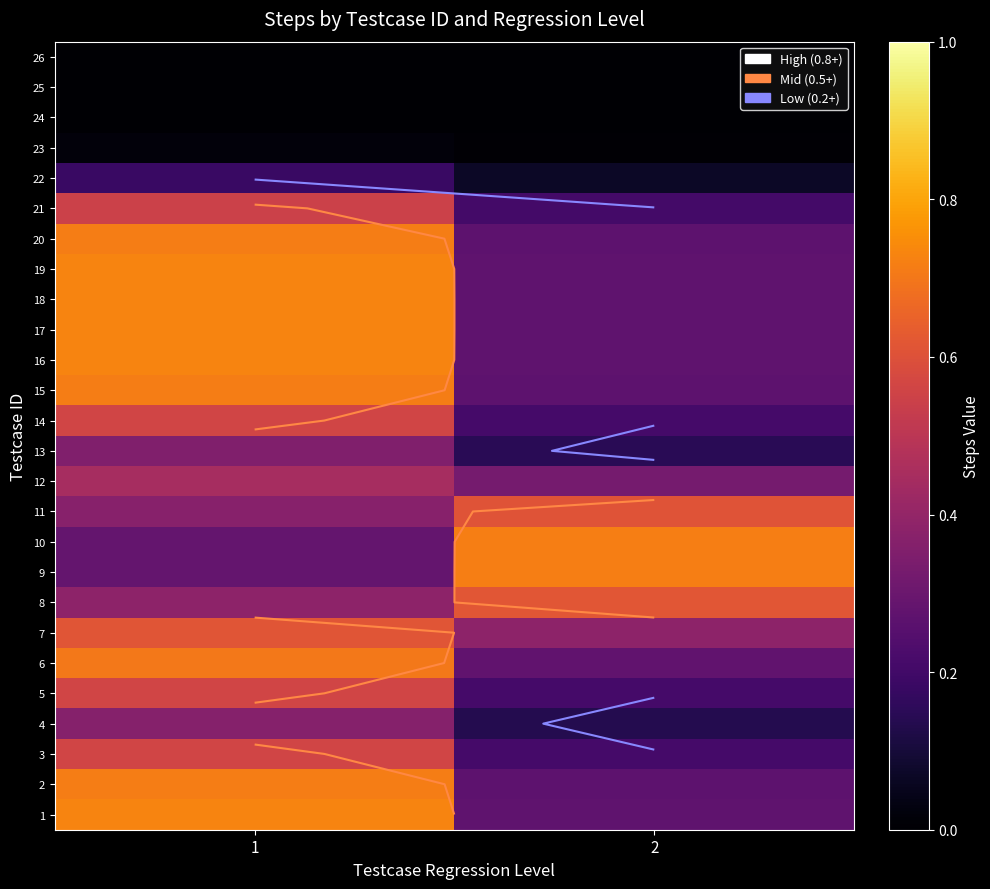

What is the difference between the maximum and minimum values in the row_14 series?

0.4